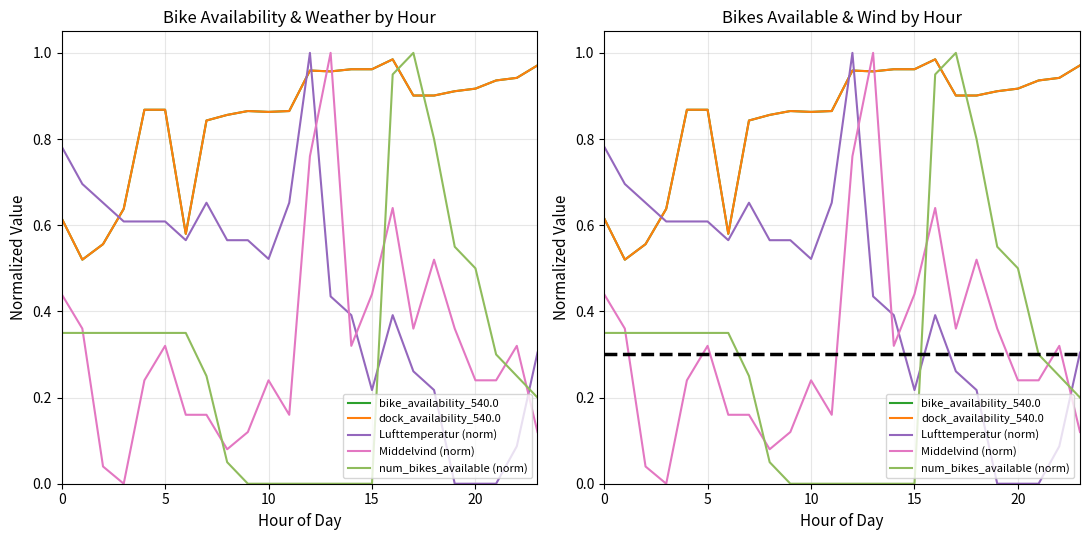

True or false: bike_availability_540.0 has more than 2 interior local peaks.

True